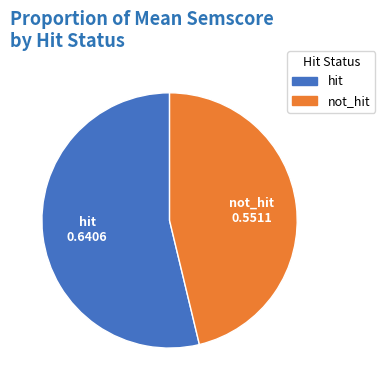

Count the number of slices in the pie.

2